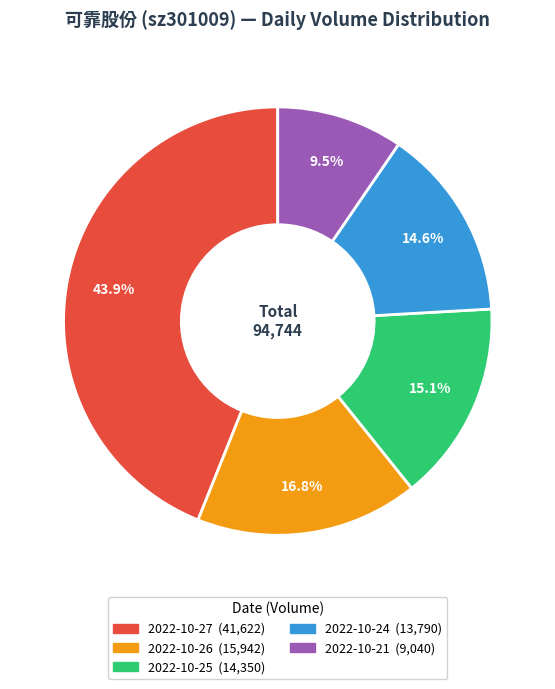

What percentage is the 2022-10-27 slice, to the nearest percent?

44%